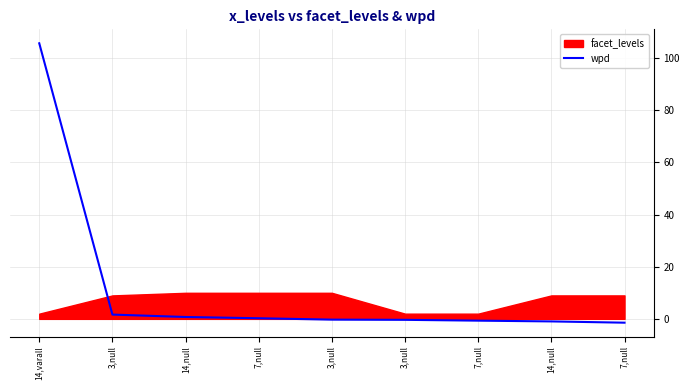

Rank the categories by value from lowest to highest.

7,null, 14,null, 7,null, 3,null, 3,null, 7,null, 14,null, 3,null, 14,varall